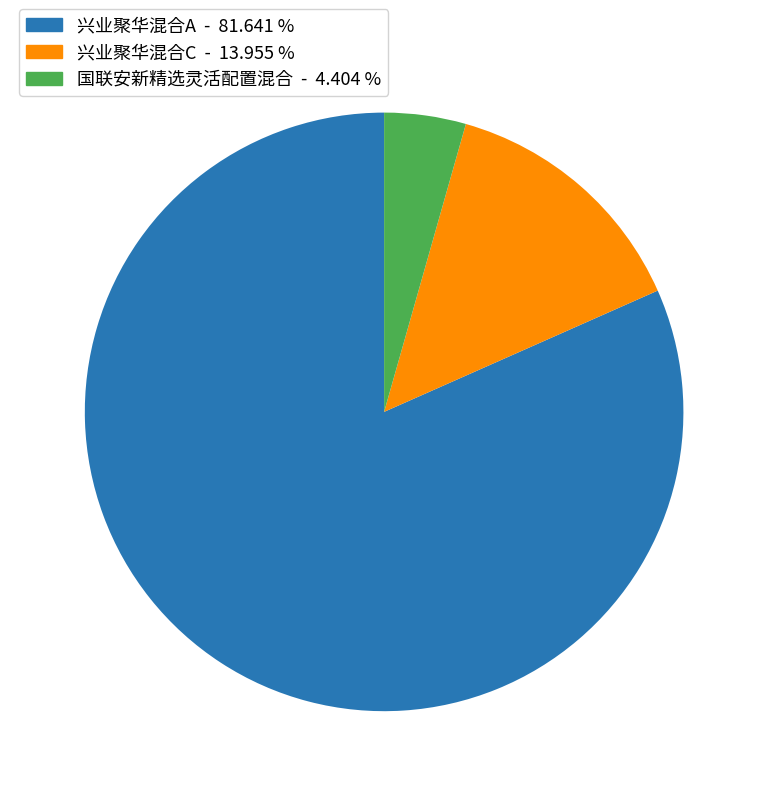

Which category has the biggest portion of the pie?

兴业聚华混合A